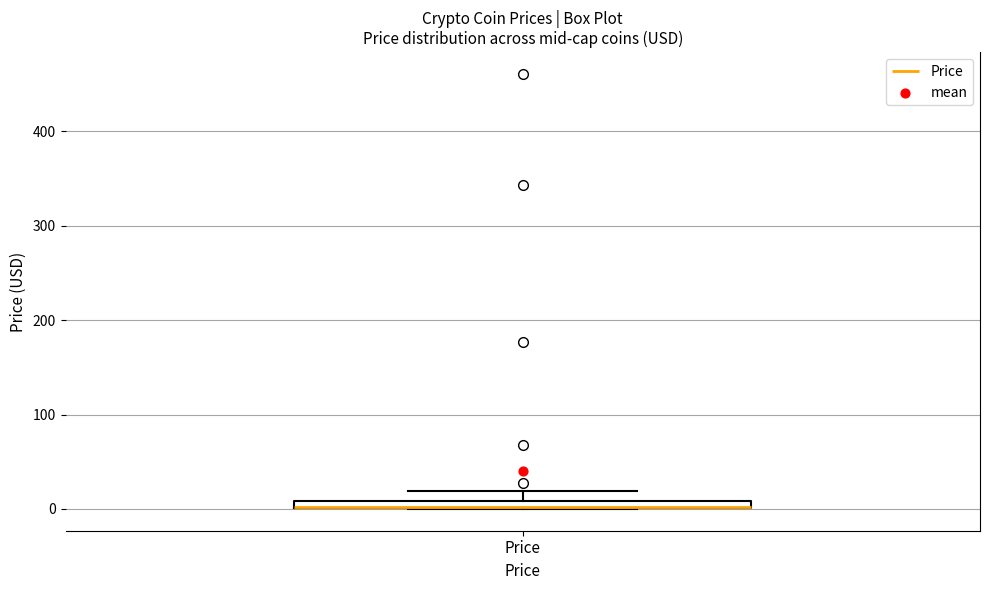

Where is the upper edge of the box for Price on the y-axis? The values are not printed on the chart, so give them approximately, as read against the axis.

10